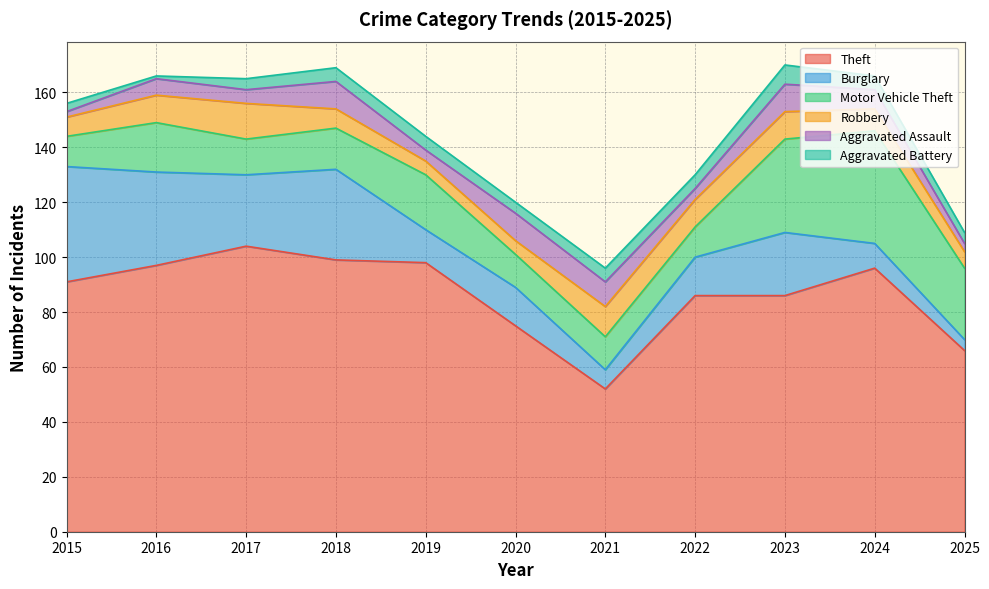

What is the lowest value of the Theft series?

52